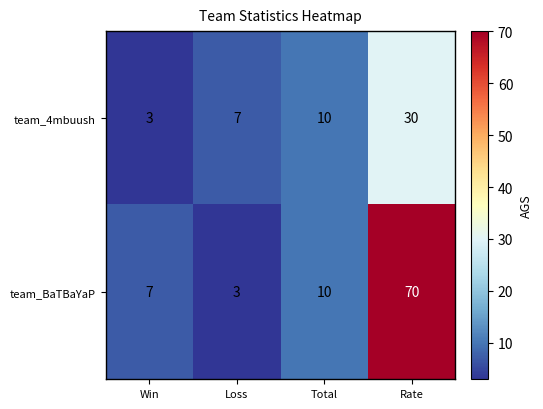

Reading left to right, what are all the values shown in this chart?

team_4mbuush: Win=3	Loss=7	Total=10	Rate=30
team_BaTBaYaP: Win=7	Loss=3	Total=10	Rate=70